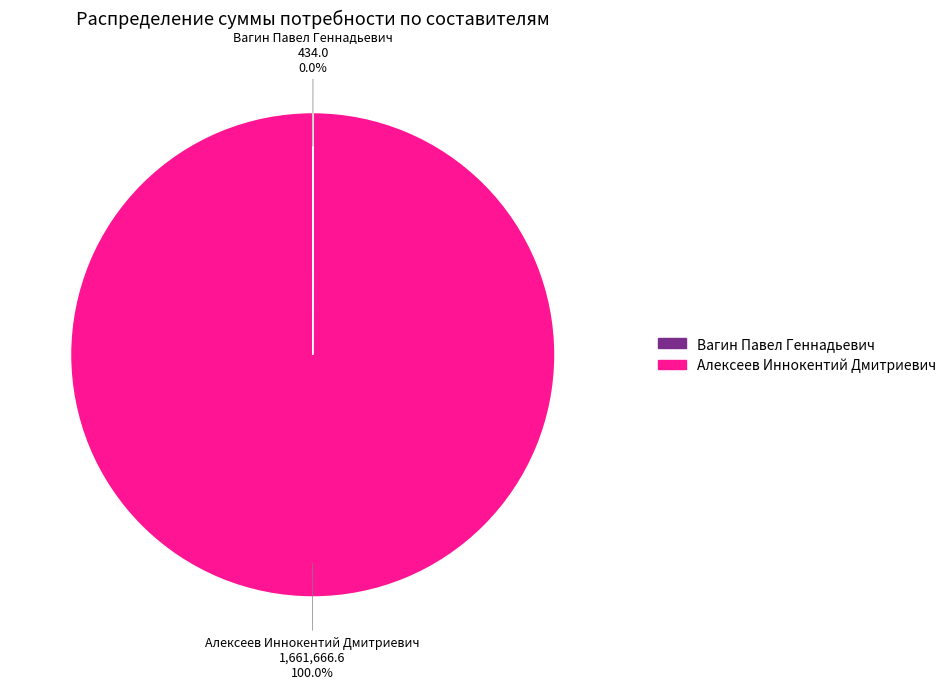

Which category has the biggest portion of the pie?

Алексеев Иннокентий Дмитриевич